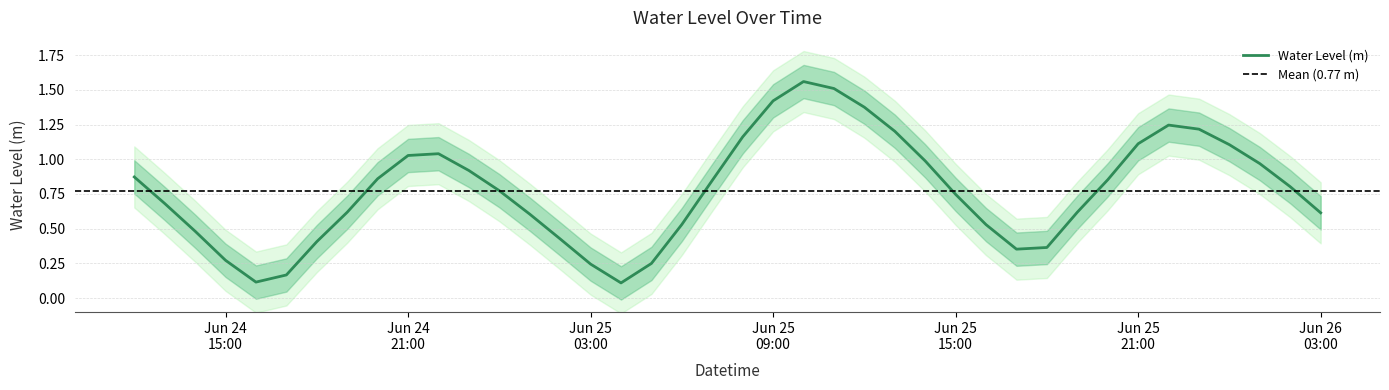

What is the smallest value displayed?

0.1